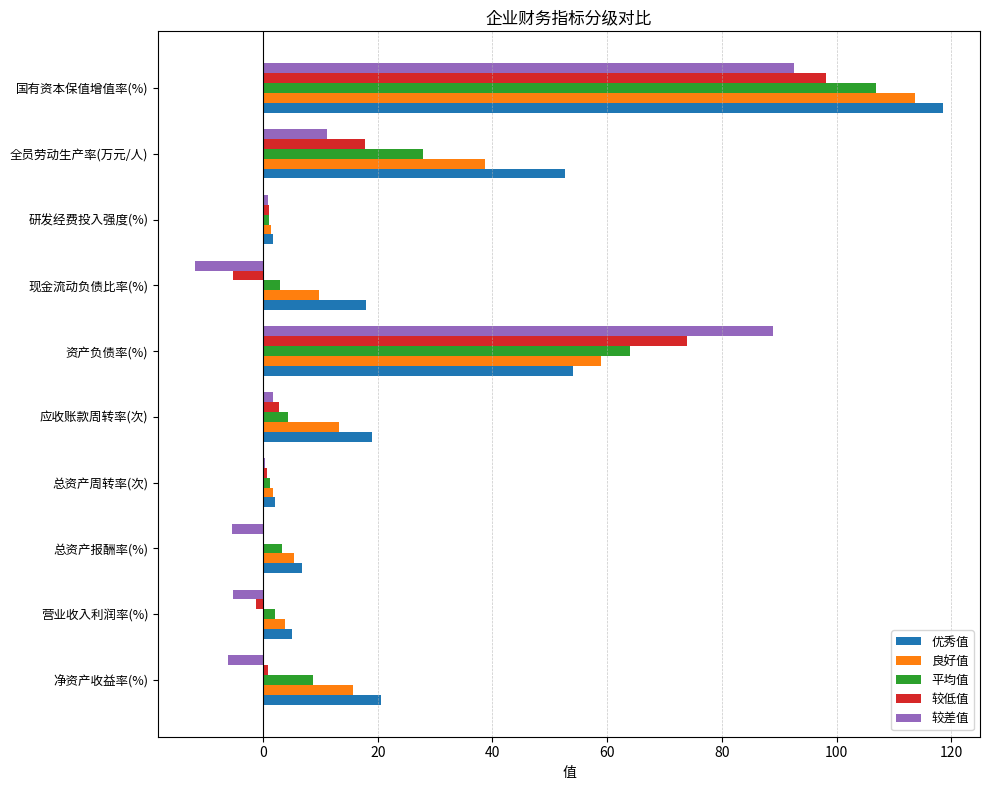

Which series changed the most between 净资产收益率(%) and 国有资本保值增值率(%)?

较差值